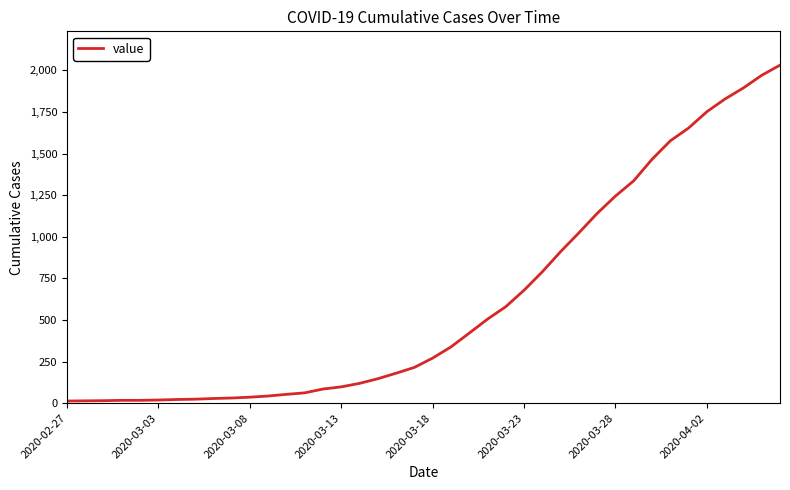

What is the maximum value shown in the chart?

2032